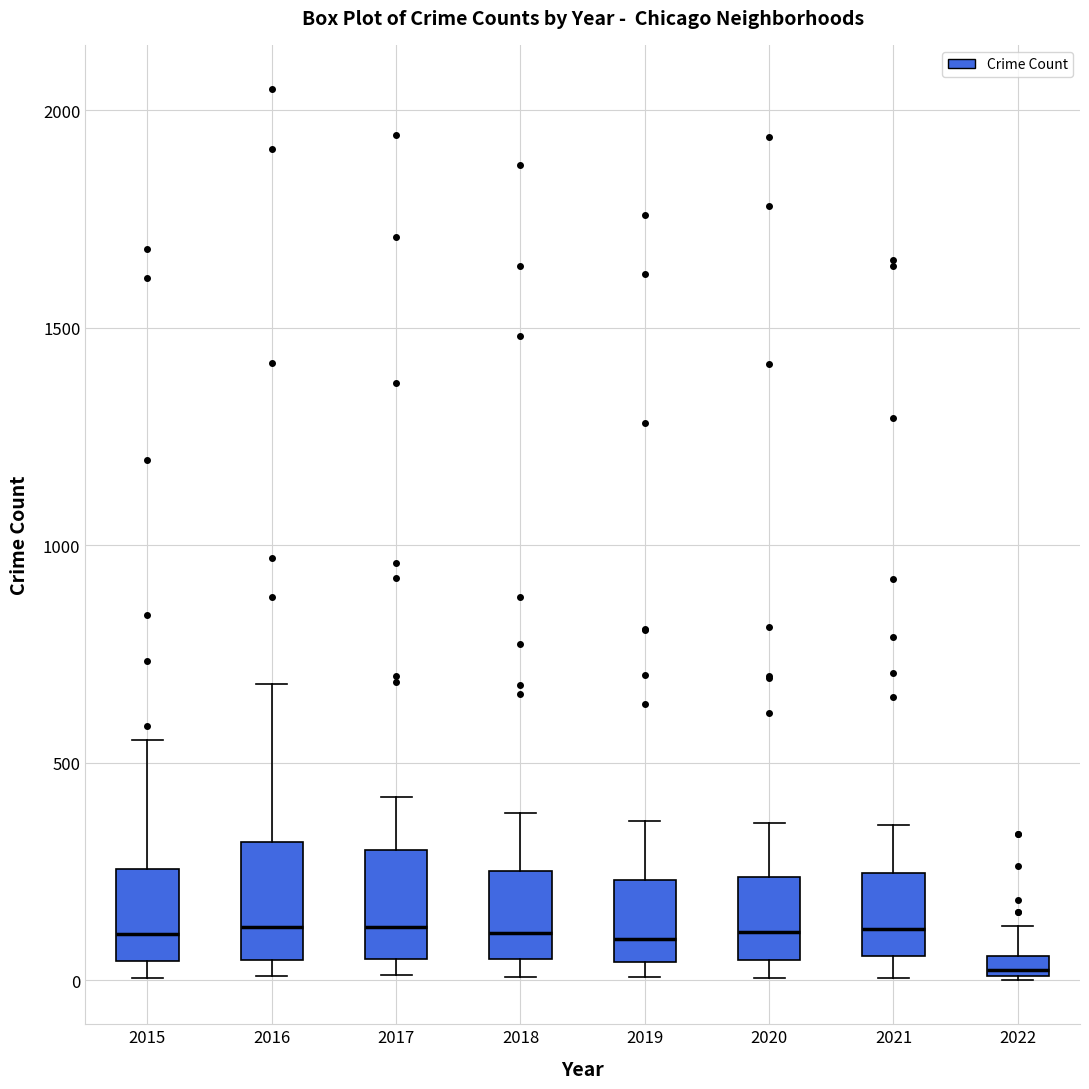

Where is the lower edge of the box at x = 2017 on the y-axis? The values are not printed on the chart, so give them approximately, as read against the axis.

50